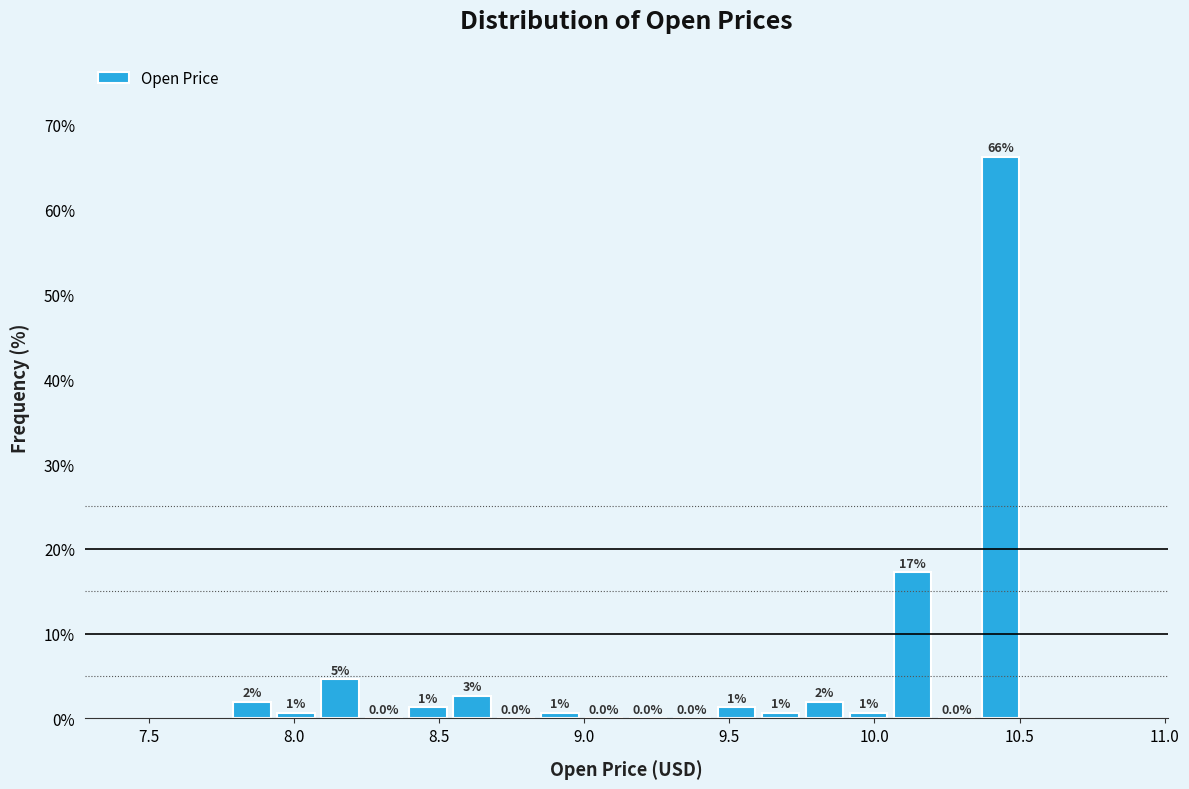

Read against the x-axis, roughly where is the centre of the tallest bar?

10.45